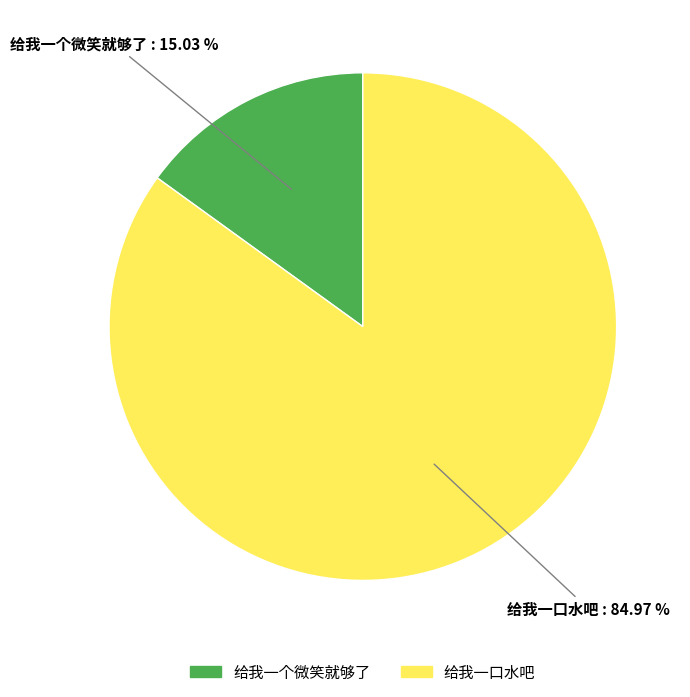

What is the largest slice in the pie chart?

给我一口水吧